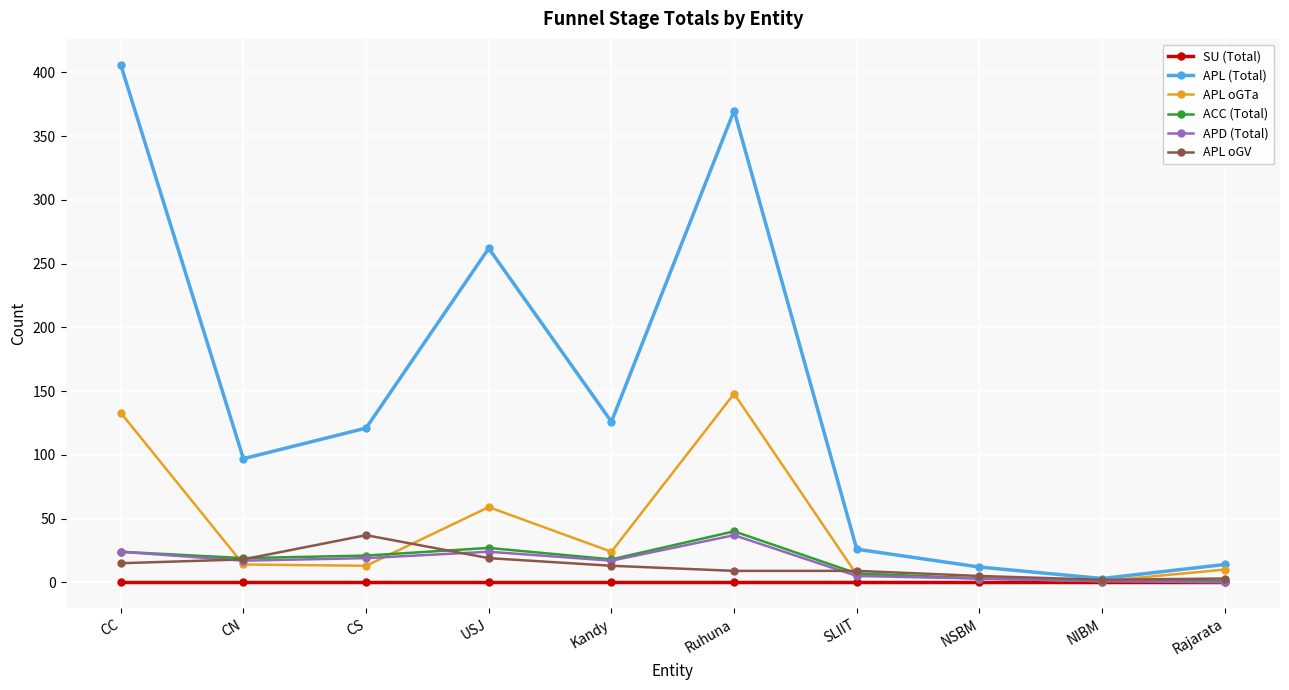

What is the average value of the APD (Total) series?

15